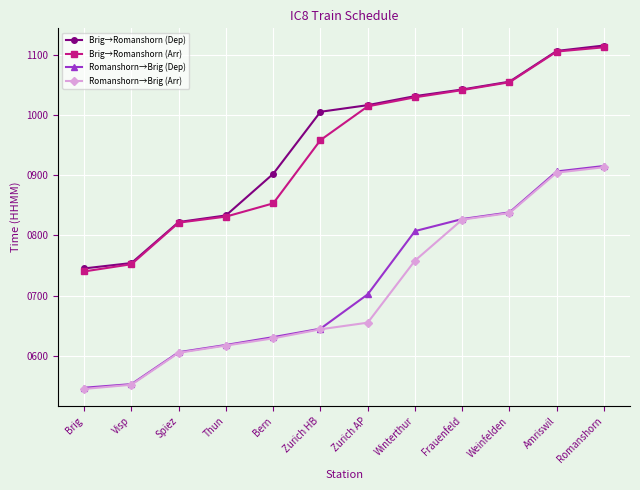

What is the maximum value for Brig→Romanshorn (Dep)?

1115